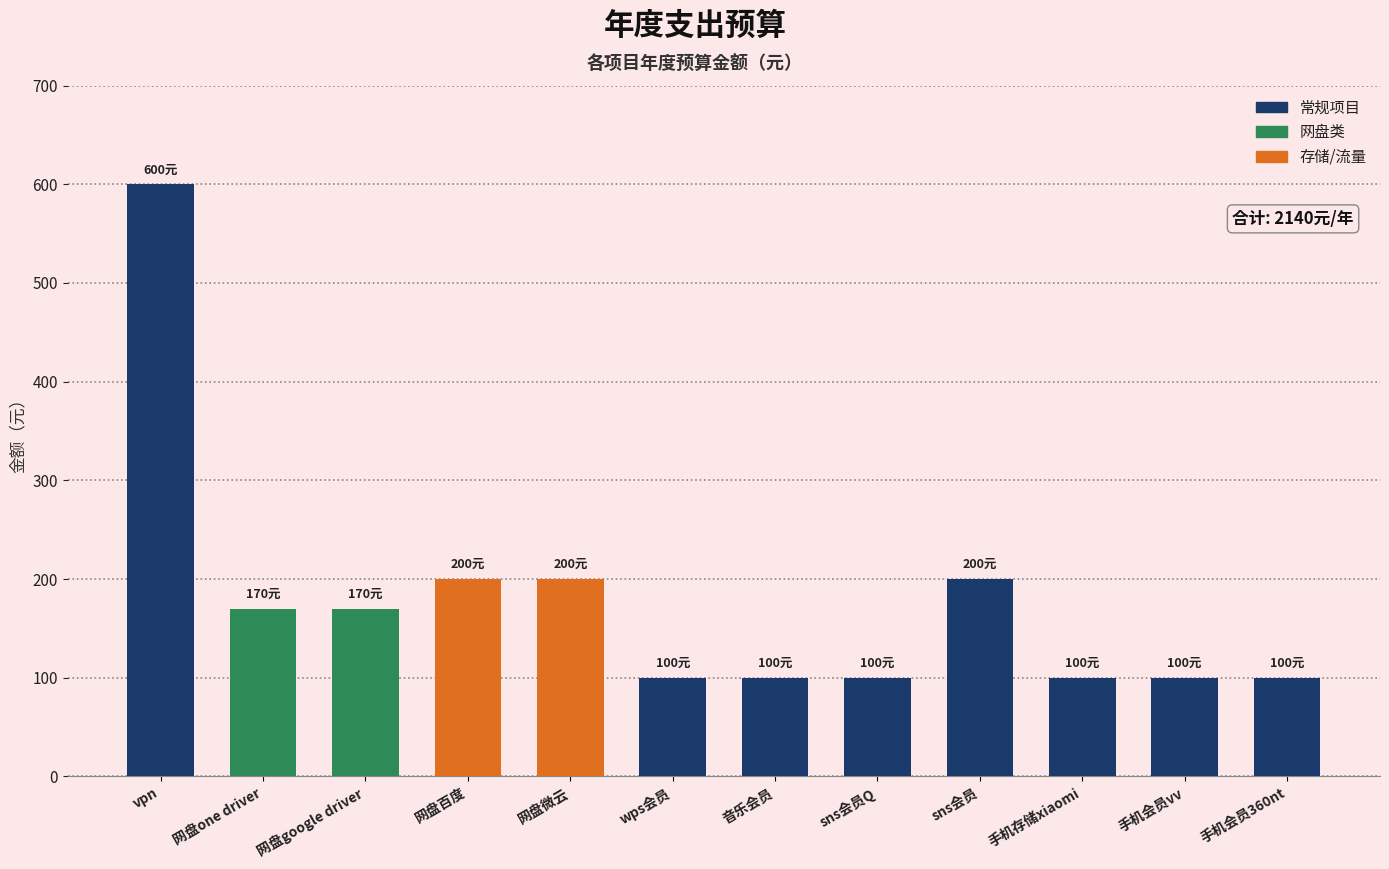

What is the label of the 7th bar from the left?

音乐会员